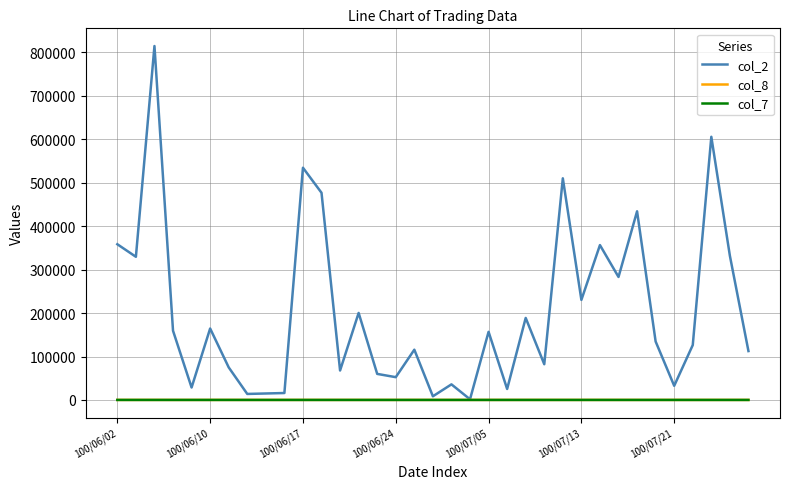

Which series has the largest range (max minus min)?

col_2